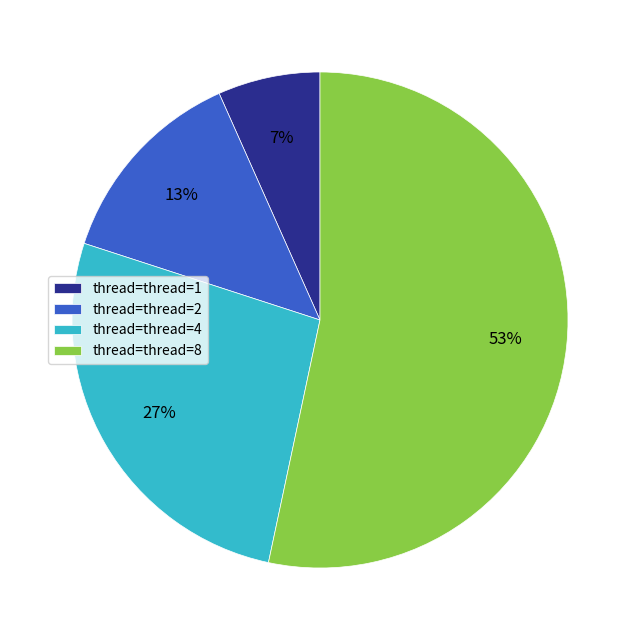

What is the majority slice?

thread=thread=8